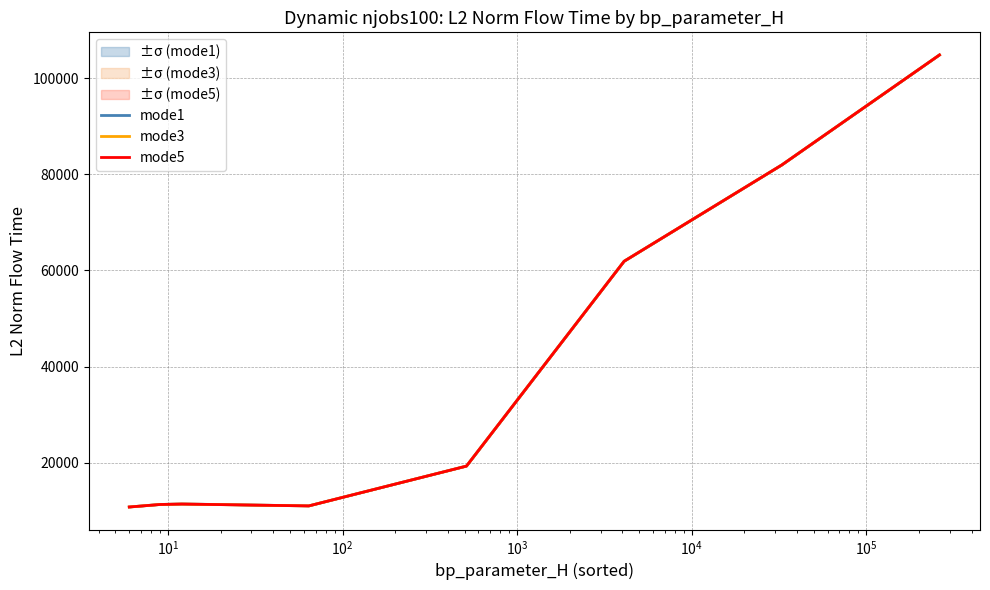

Does the chart display data point markers on the line(s)?

No